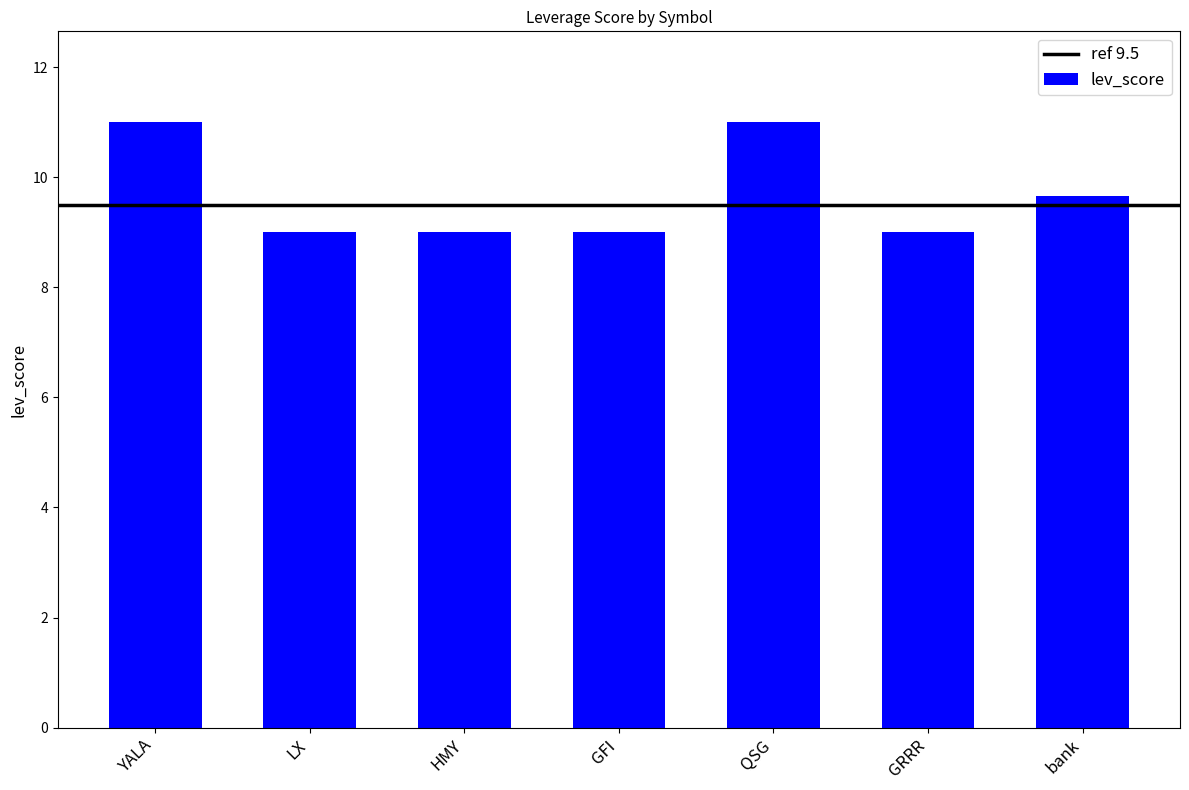

The value at GFI is 12.4. True or false?

False